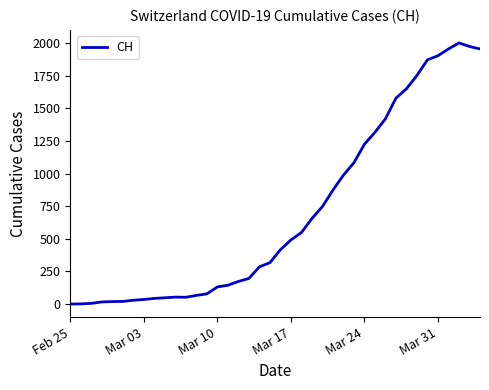

What is the difference between the maximum and minimum values?

2001